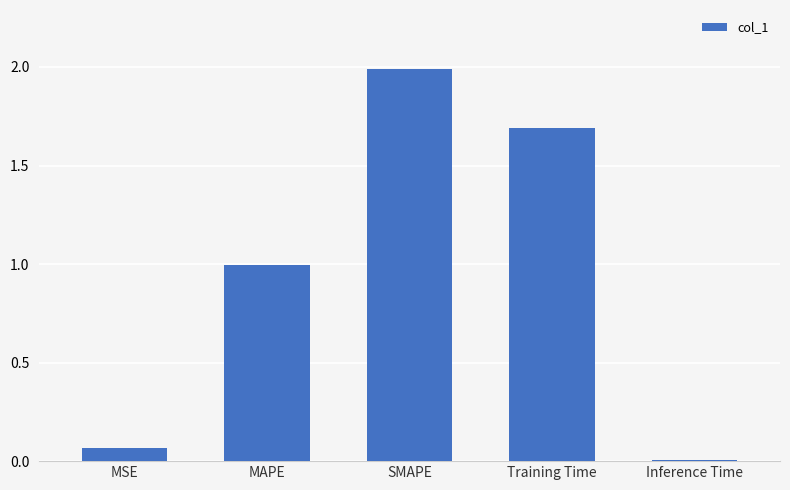

What is the sum of all values?

4.8